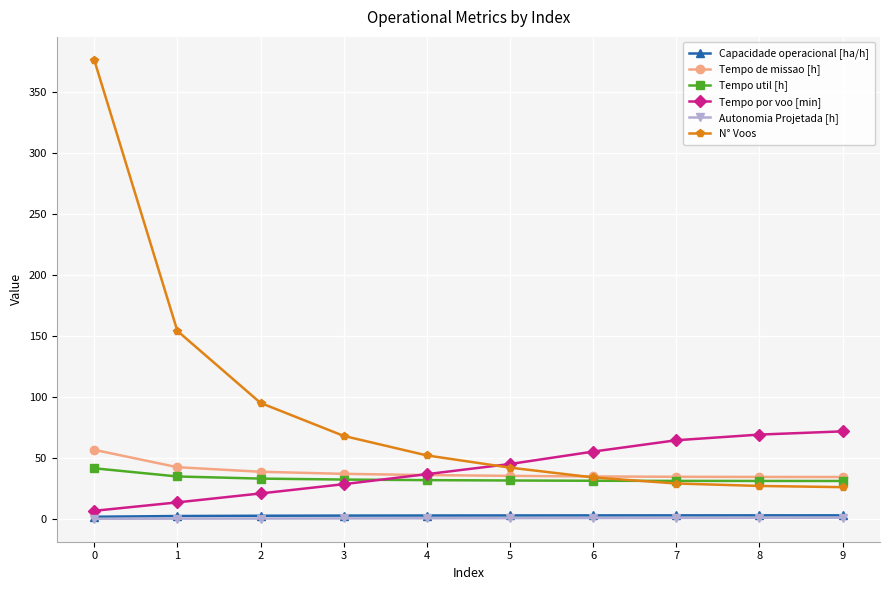

What is the difference between the second highest and second lowest values in the Autonomia Projetada [h] series?

0.7